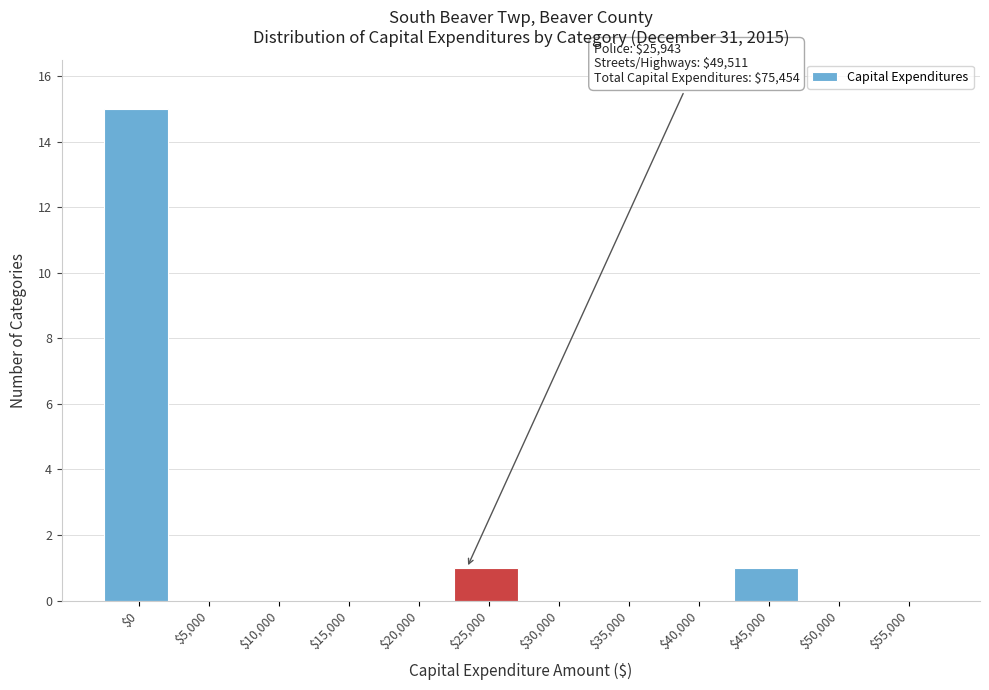

What is the sum of all values?

17